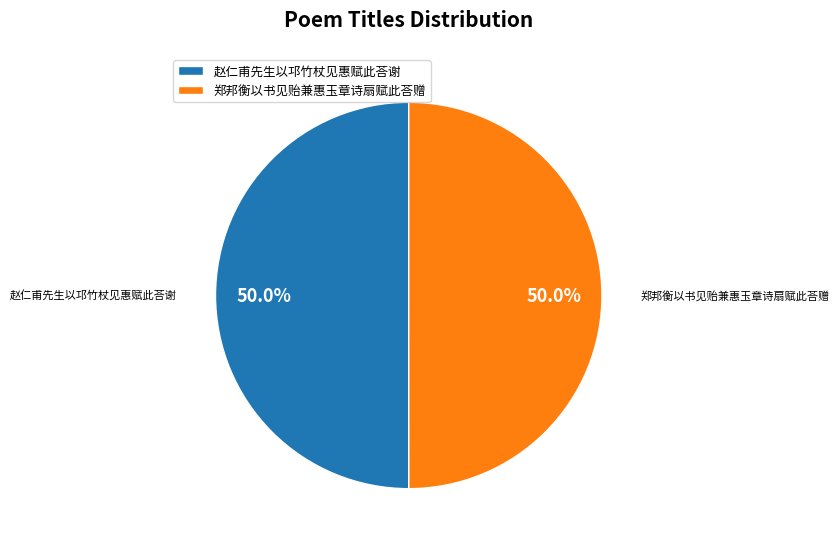

Count the number of slices in the pie.

2